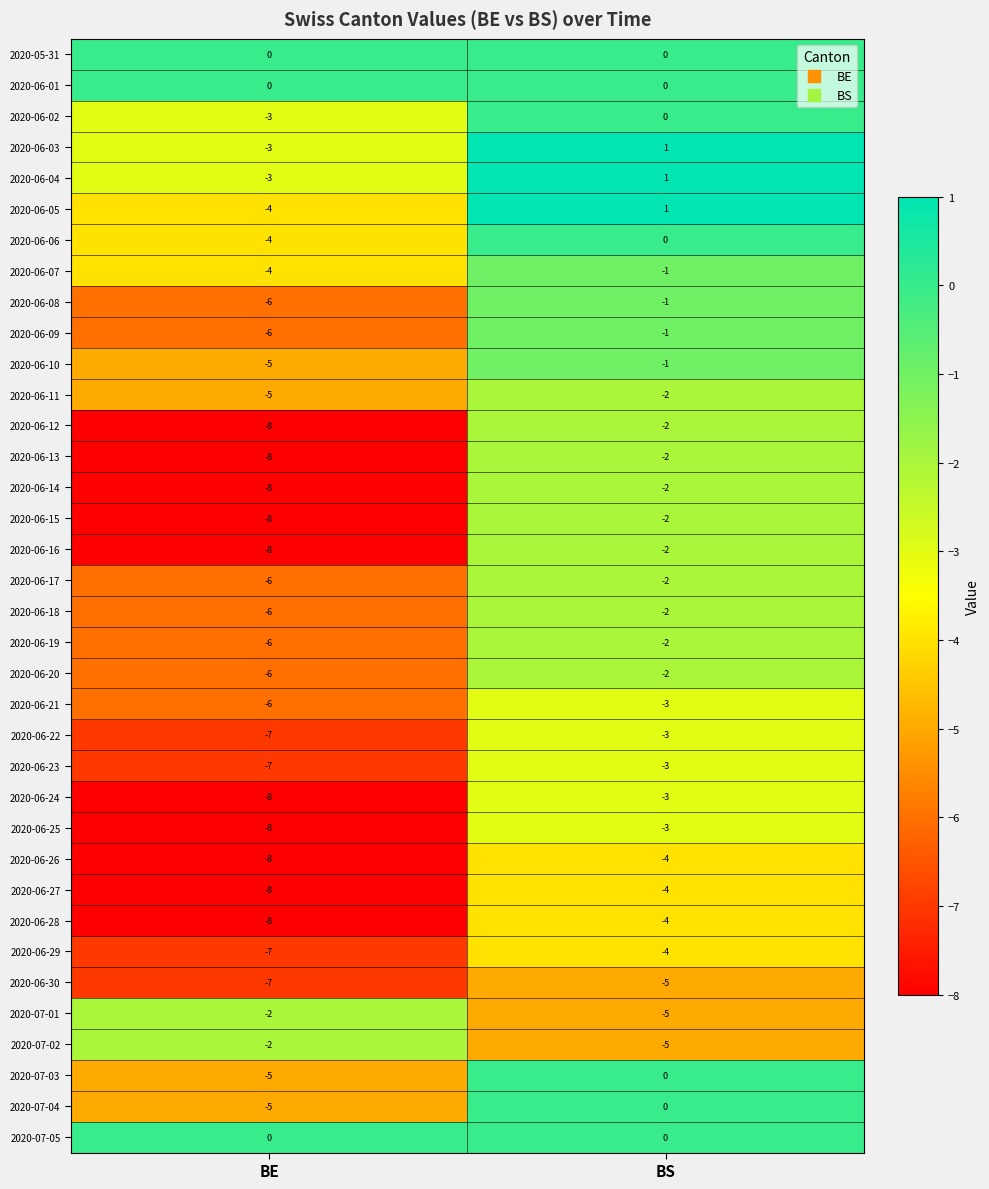

What is the total value across all series at BS?

-67